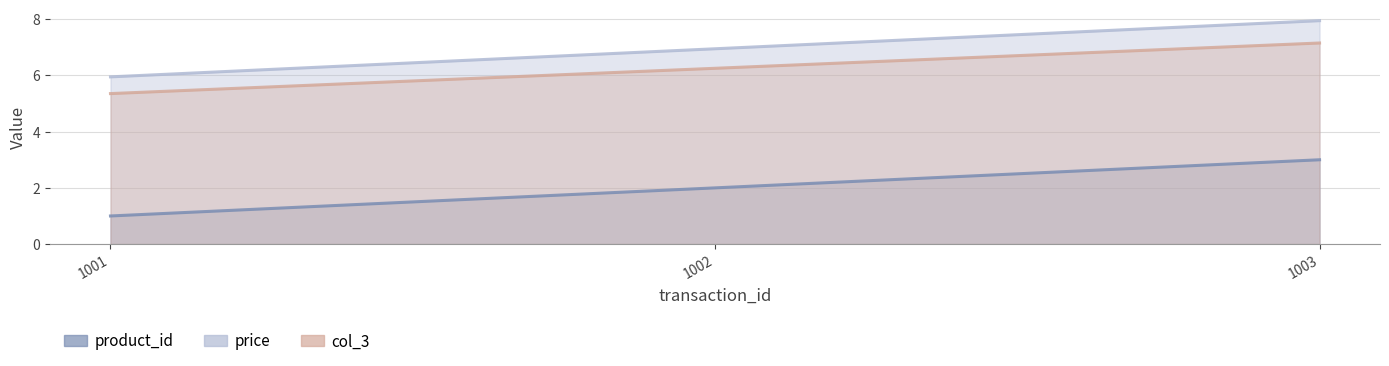

True or false: col_3 has a value of 6.3 at 1002.

True